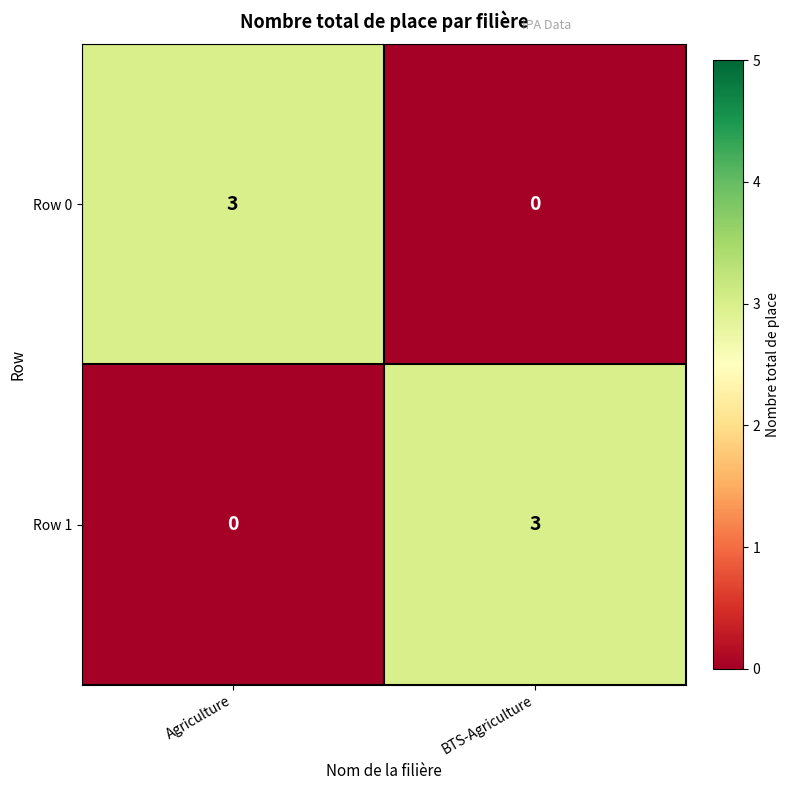

Rank the series at Agriculture from lowest to highest value.

Row 1, Row 0